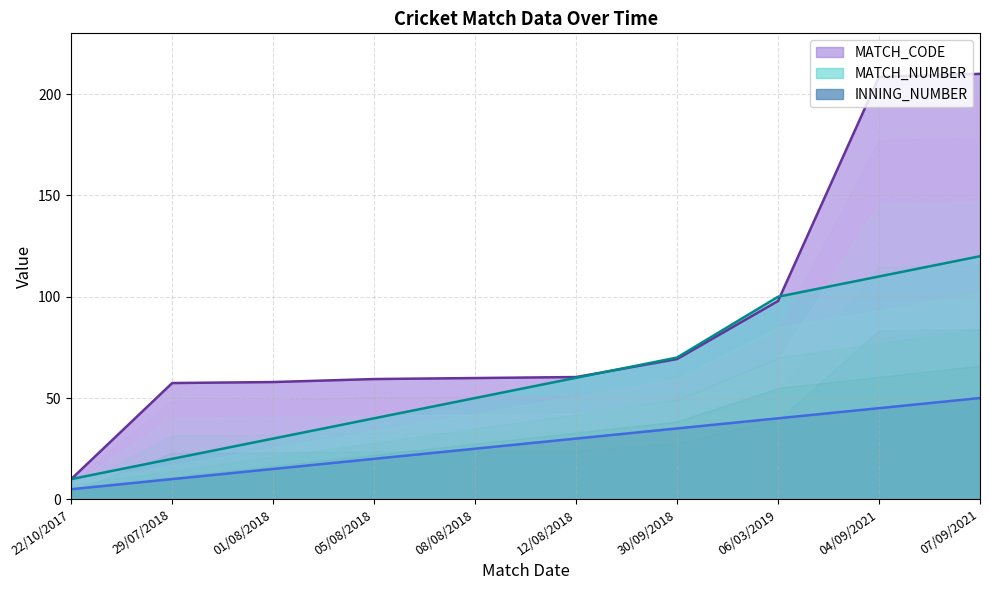

Is it true that MATCH_NUMBER equals 20.6 at 01/08/2018?

False